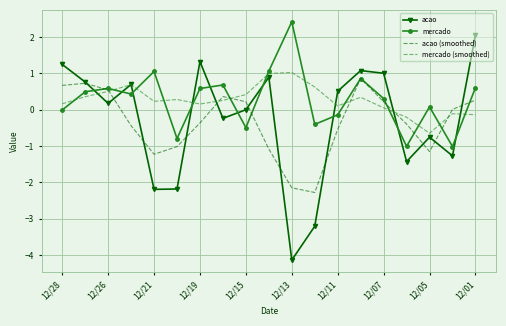

Which series has the largest range (max minus min)?

acao